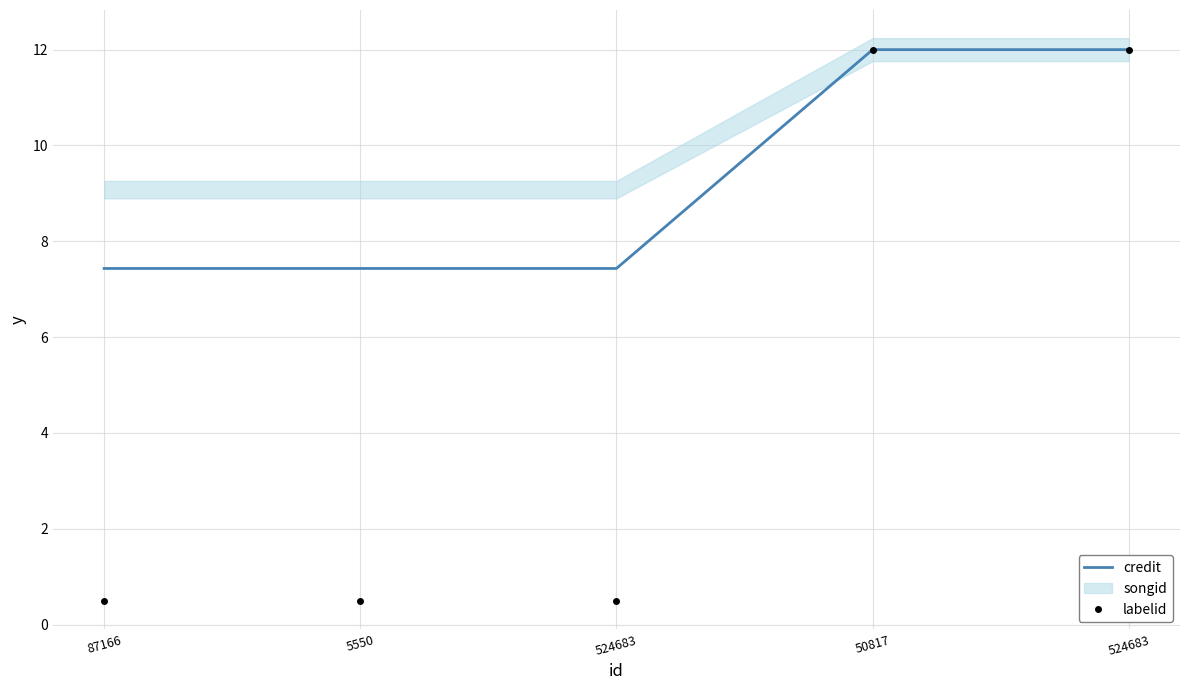

Is this an area chart (filled region under the line)?

No